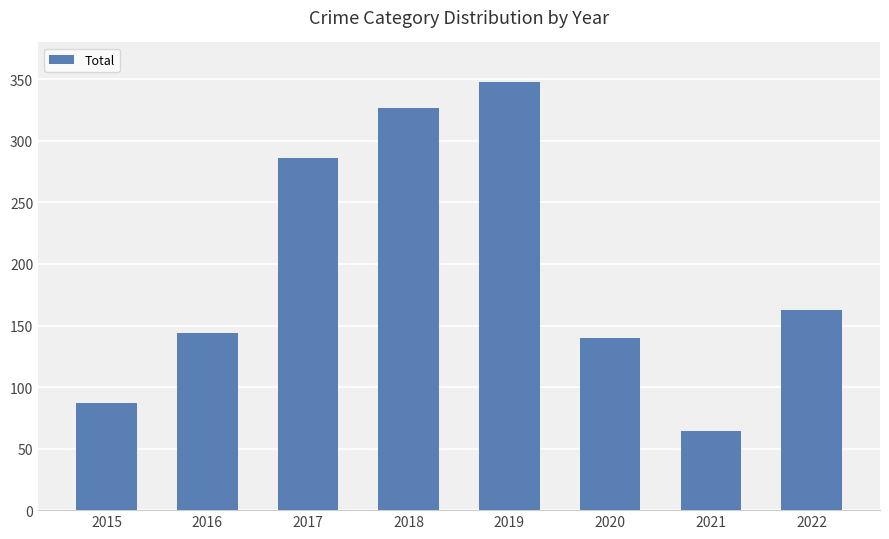

Reading right to left, extract all data points from this chart.

163	64	140	348	327	286	144	87